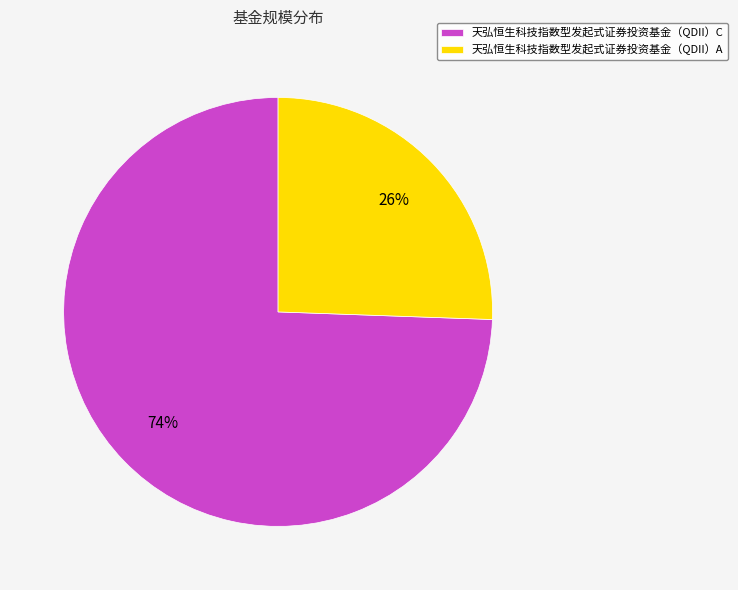

To the nearest percent, what portion does 天弘恒生科技指数型发起式证券投资基金（QDII）A represent?

26%